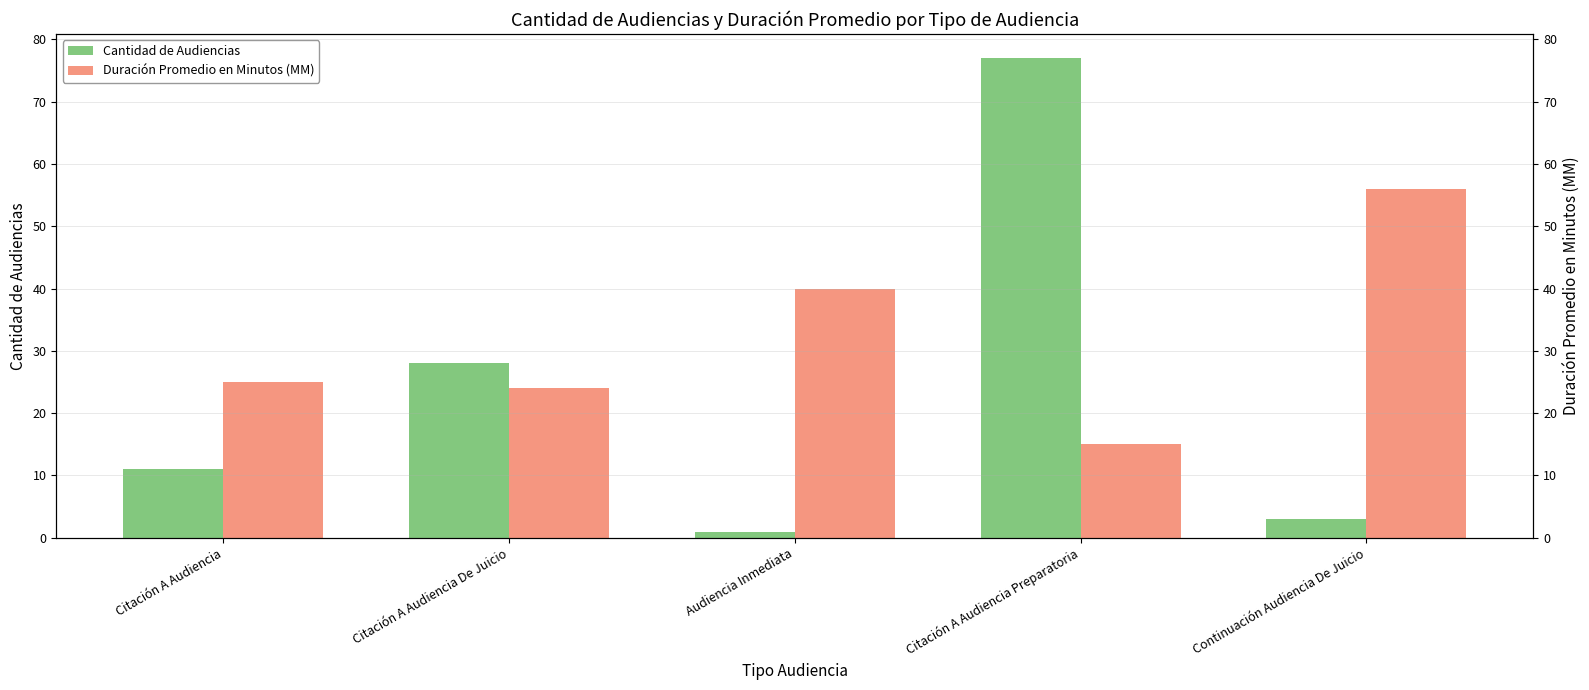

Which series has the largest total across all categories?

Duración Promedio en Minutos (MM)